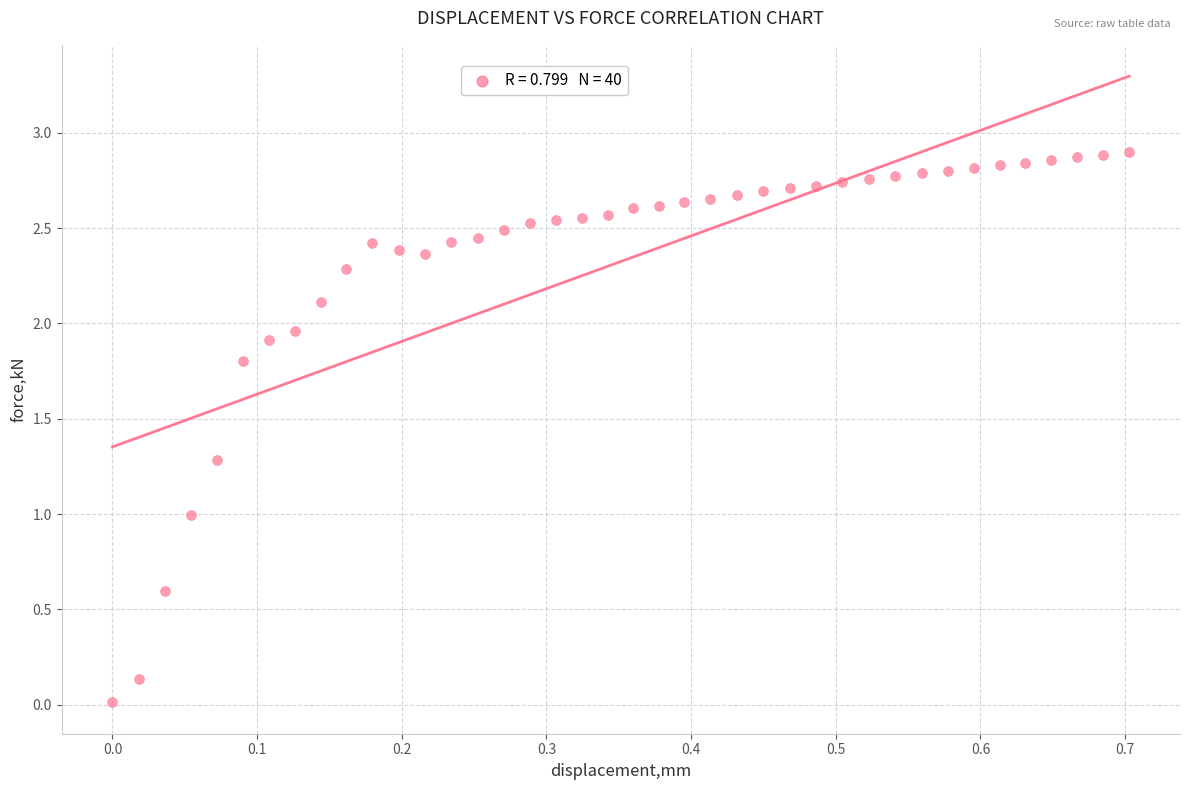

What is the range of X values (max minus min)?

0.7